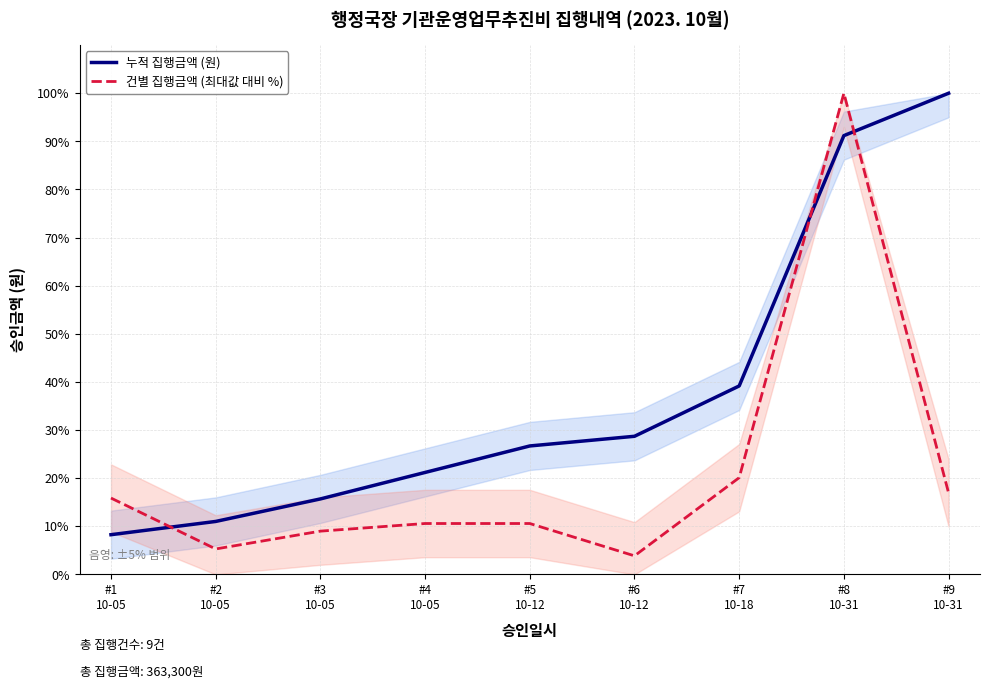

Is it true that 건별 집행금액 (최대값 대비 %) equals 10.6 at #4
10-05?

True